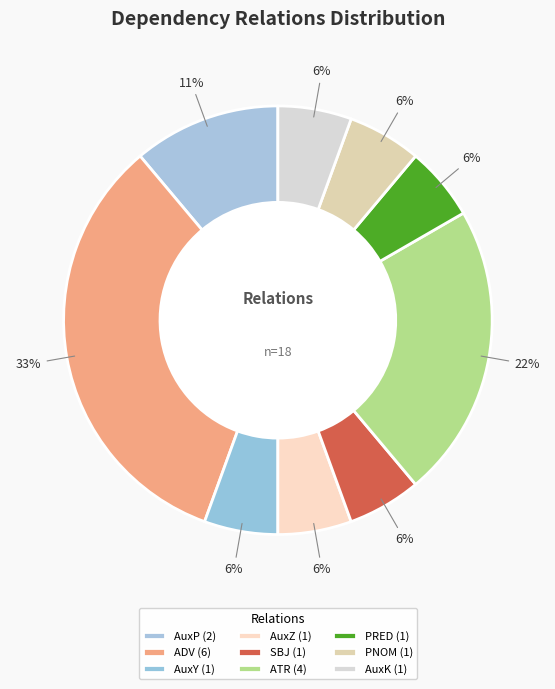

How many segments does this pie chart have?

9